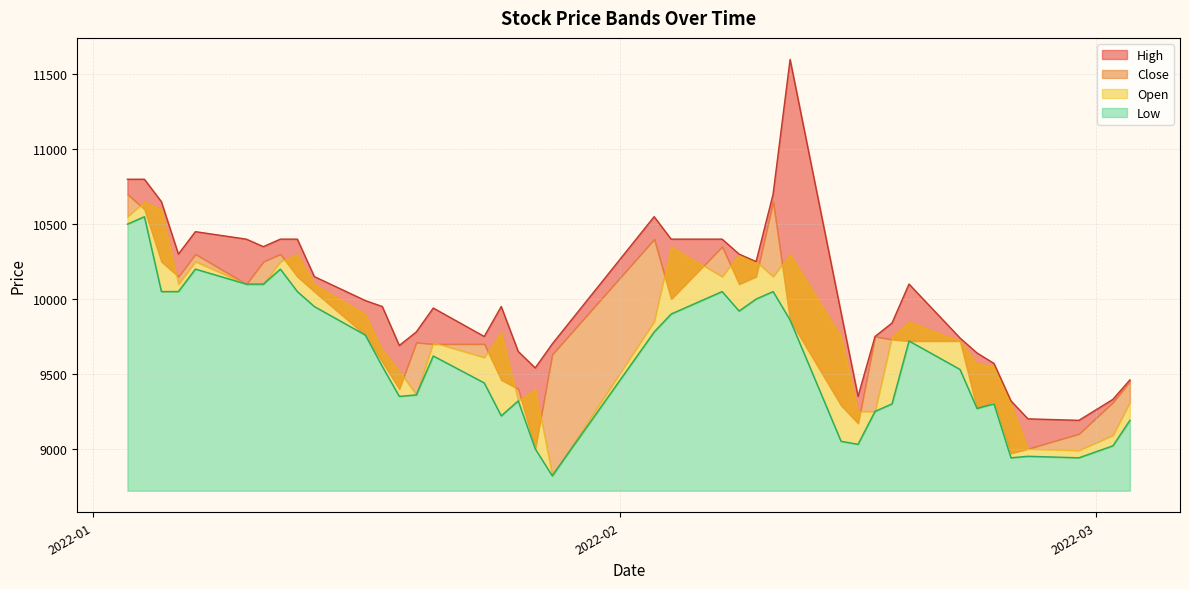

True or false: Low and High cross at least once.

False